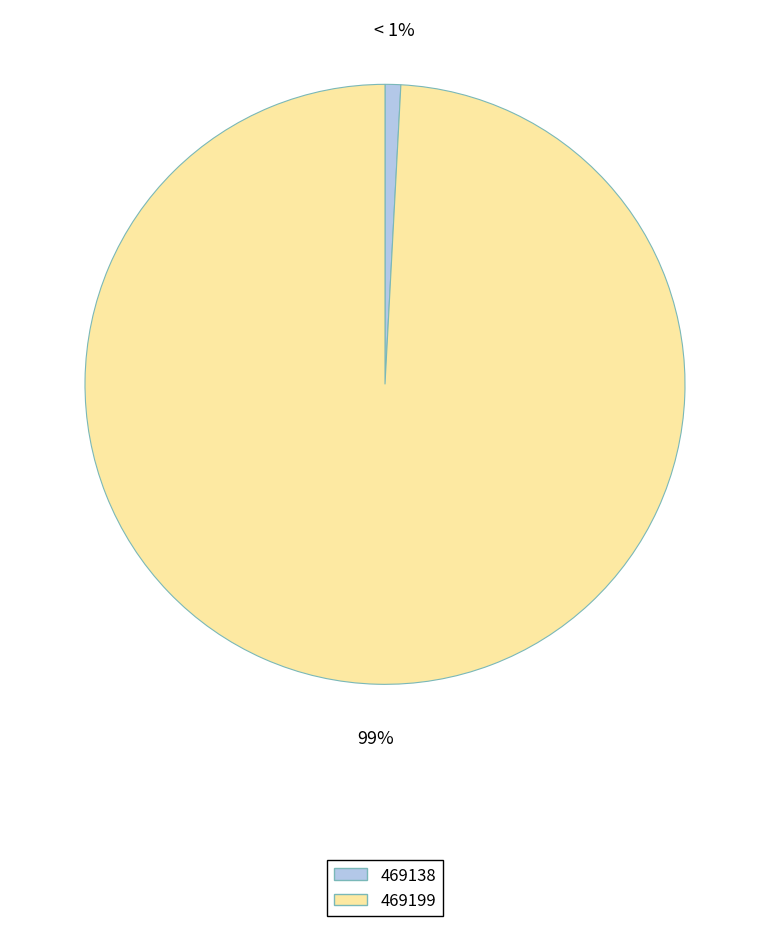

How many segments does this pie chart have?

2